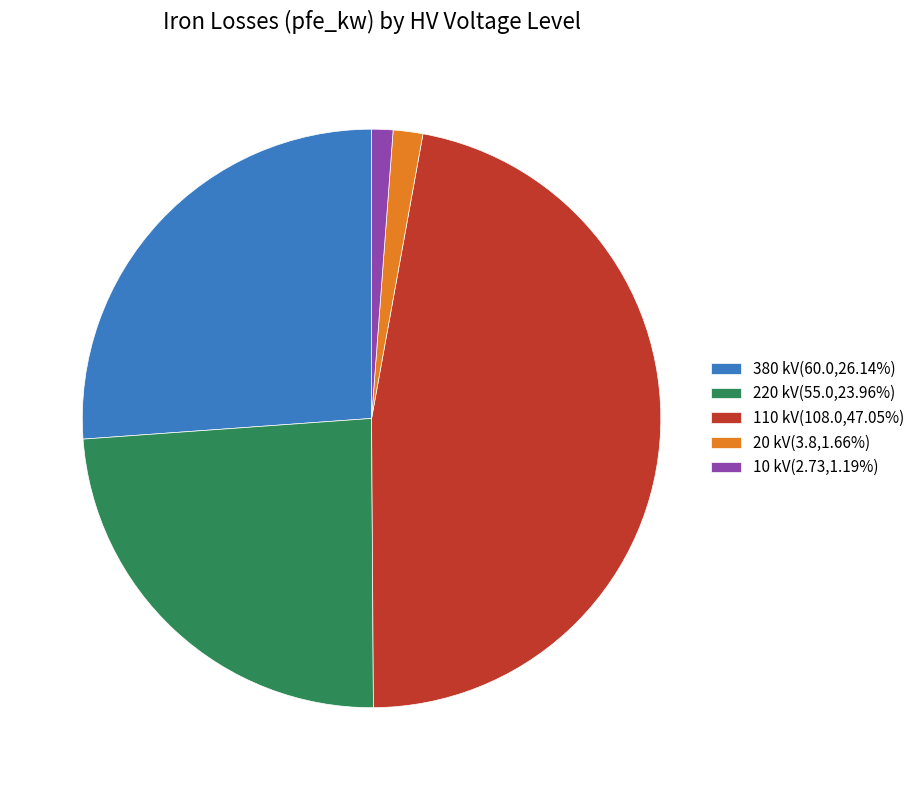

Do 380 kV(60.0,26.14%) and 20 kV(3.8,1.66%) together represent more than half of the pie?

No